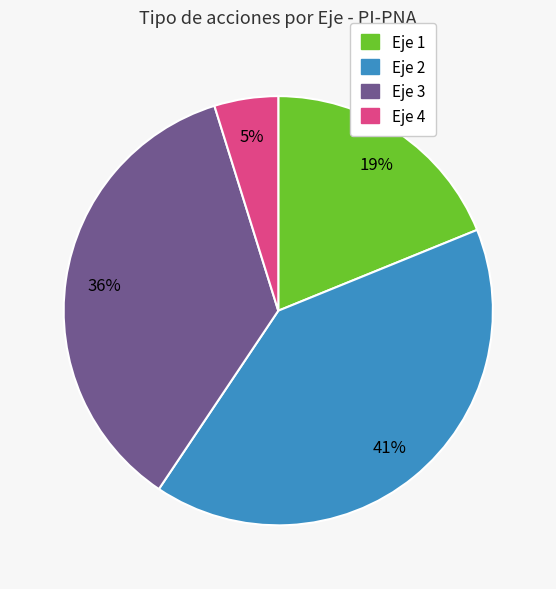

The Eje 2 slice represents 41% of the pie. True or false?

True